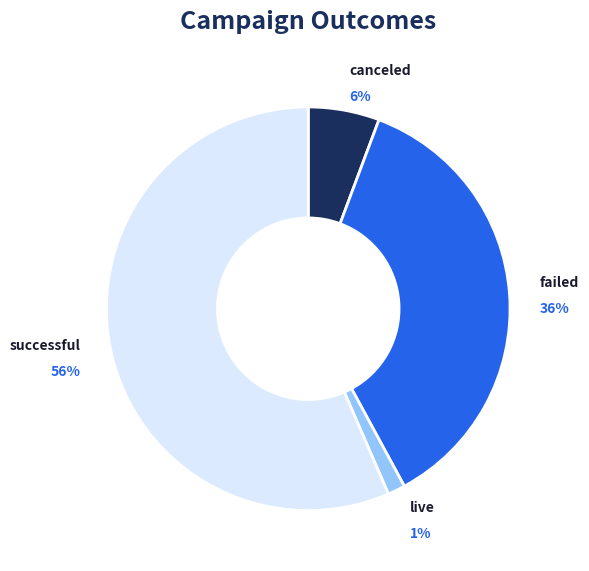

Which slice represents more than half of the pie?

successful